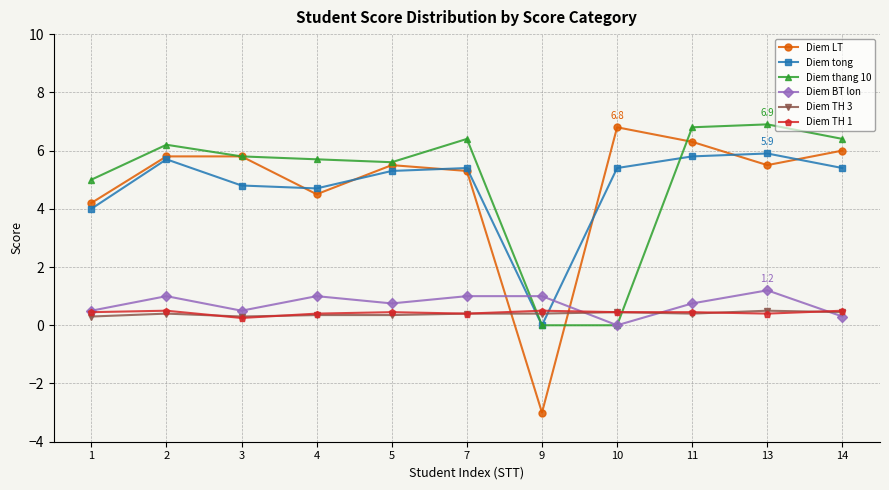

What is the highest value of the Diem thang 10 series?

6.9